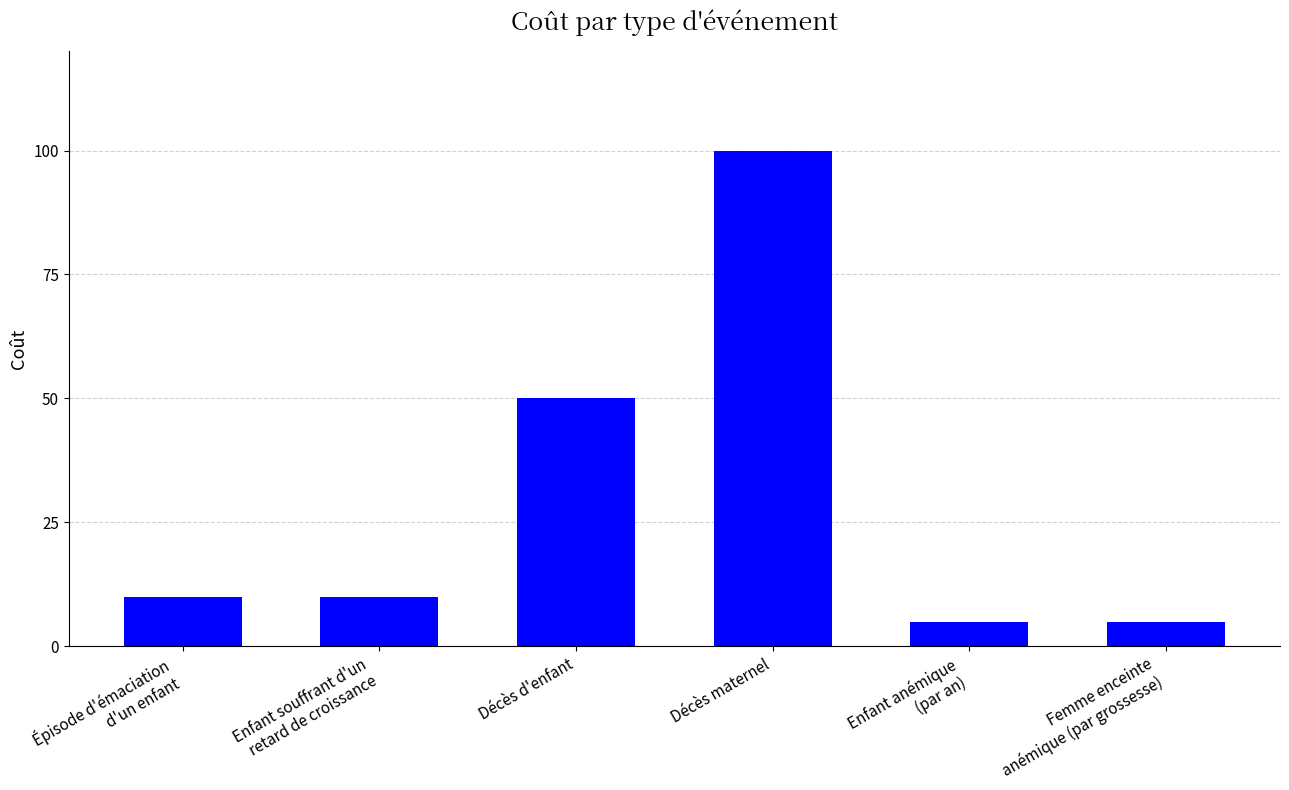

What is the label of the 3rd bar from the left?

Décès d'enfant